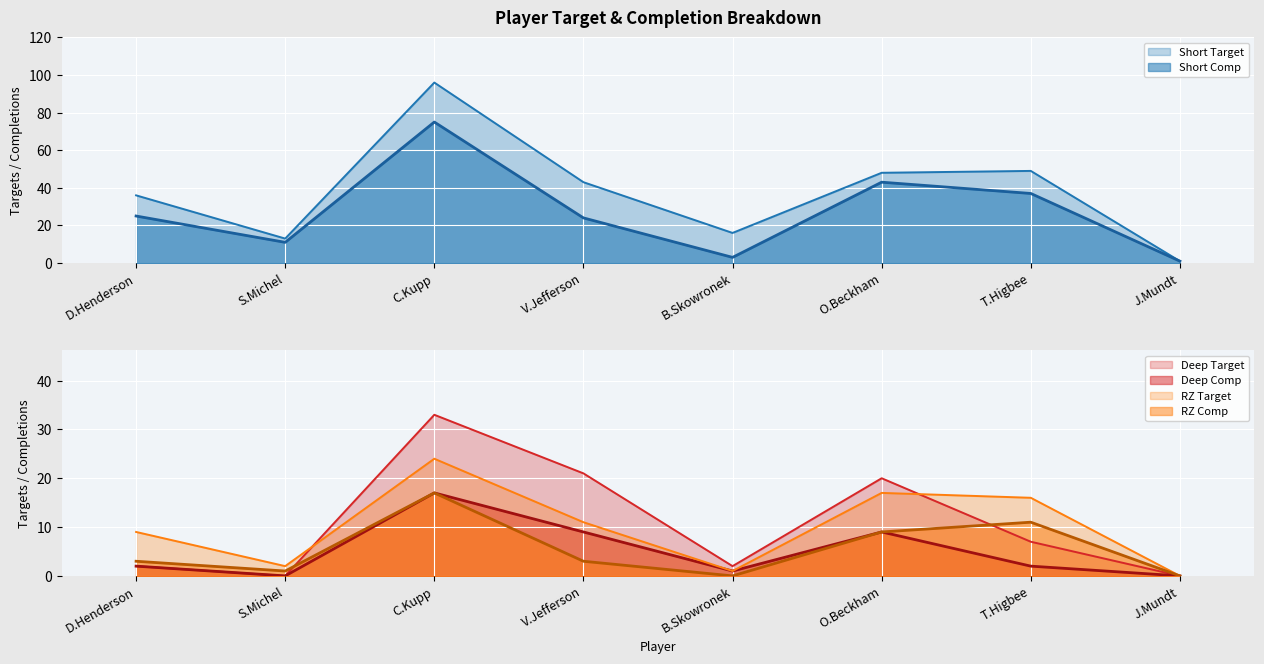

Reading left to right, extract all data points from this chart.

Short Target: 36	13	96	43	16	48	49	1
Short Comp: 25	11	75	24	3	43	37	1
Deep Target: 2	0	33	21	2	20	7	0
Deep Comp: 2	0	17	9	1	9	2	0
RZ Target: 9	2	24	11	1	17	16	0
RZ Comp: 3	1	17	3	0	9	11	0